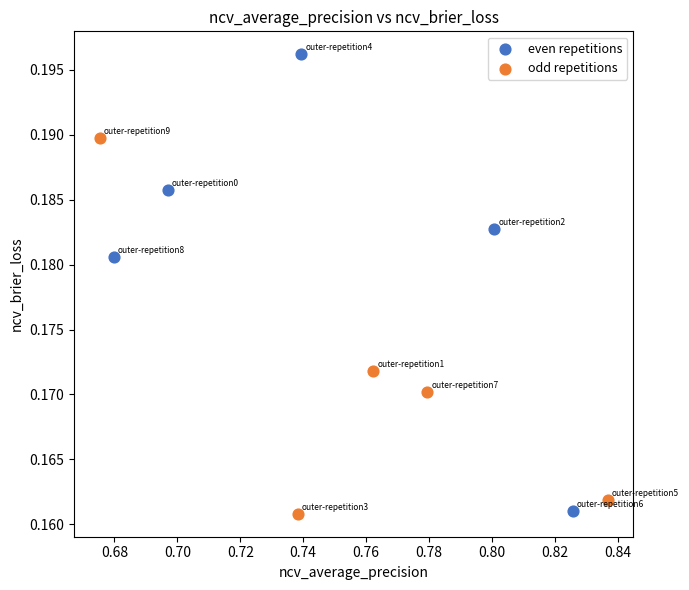

Which series reaches the maximum Y coordinate?

even repetitions